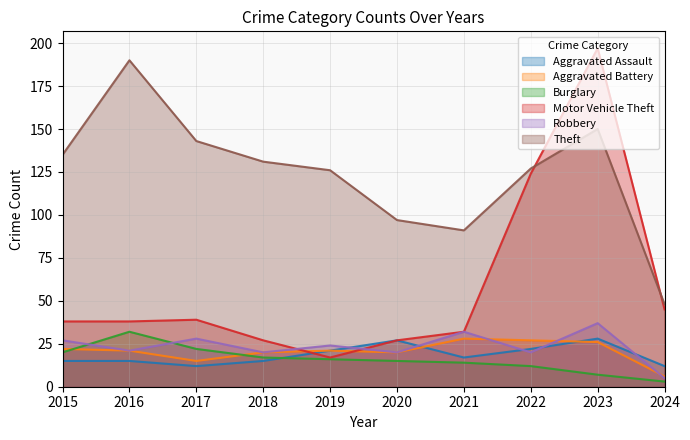

Rank the series at 2024 from highest to lowest value.

Theft, Motor Vehicle Theft, Aggravated Assault, Aggravated Battery, Robbery, Burglary